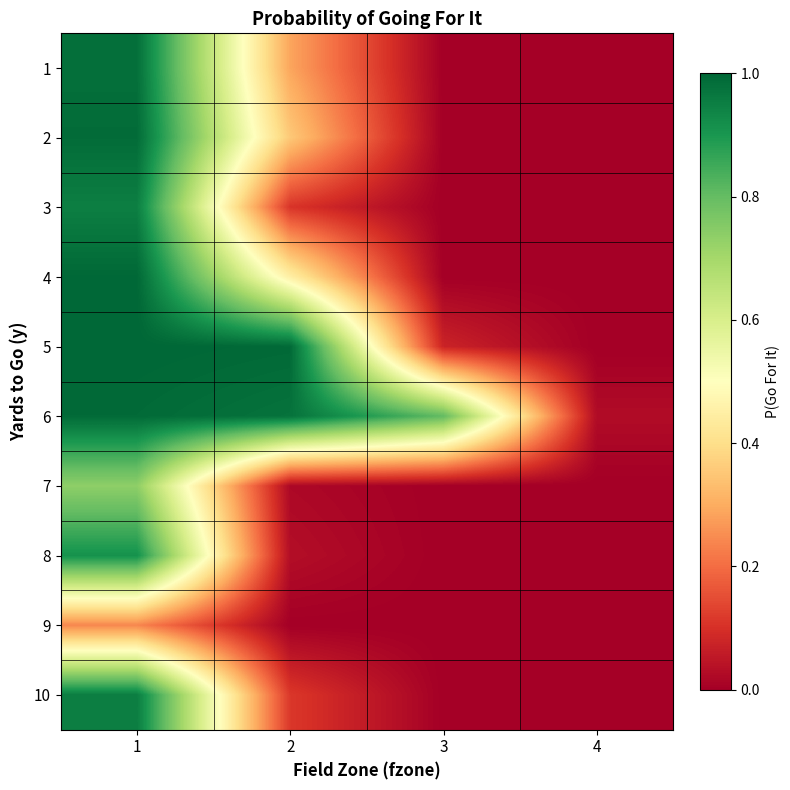

Which series has the largest range (max minus min)?

5